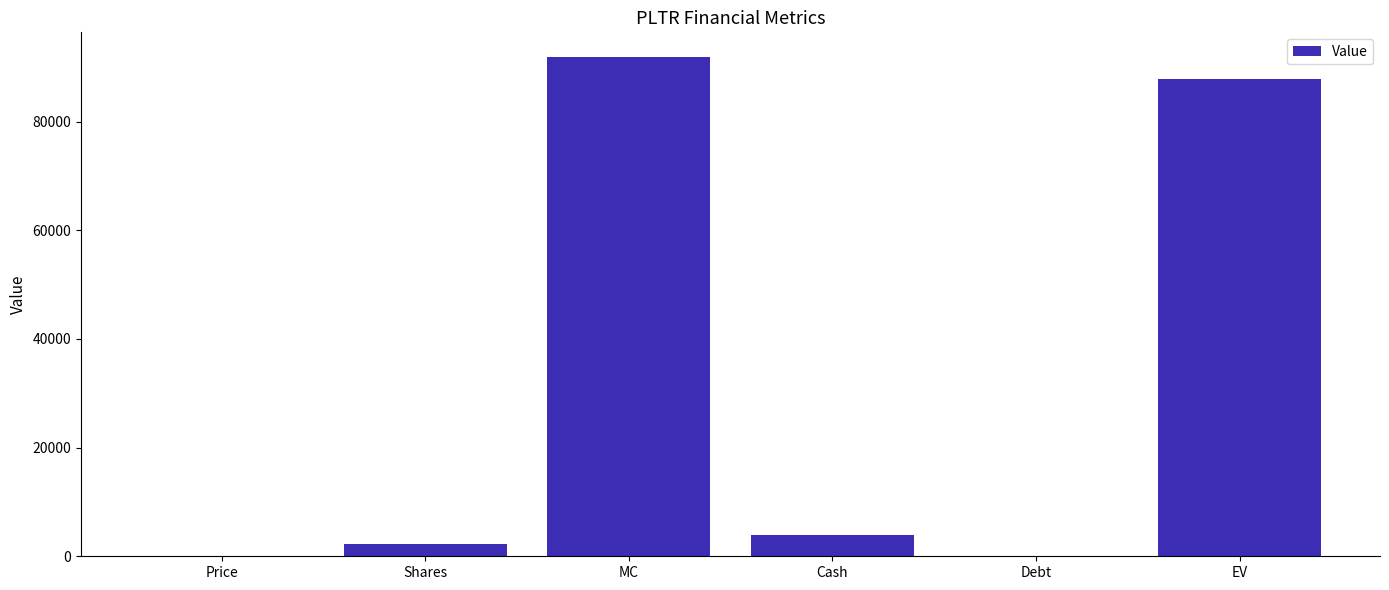

What is the sum of all values?

185915.7